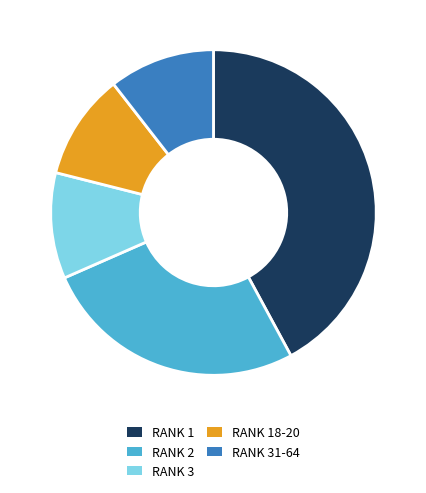

Is the sum of RANK 31-64 and RANK 1 greater than half?

Yes